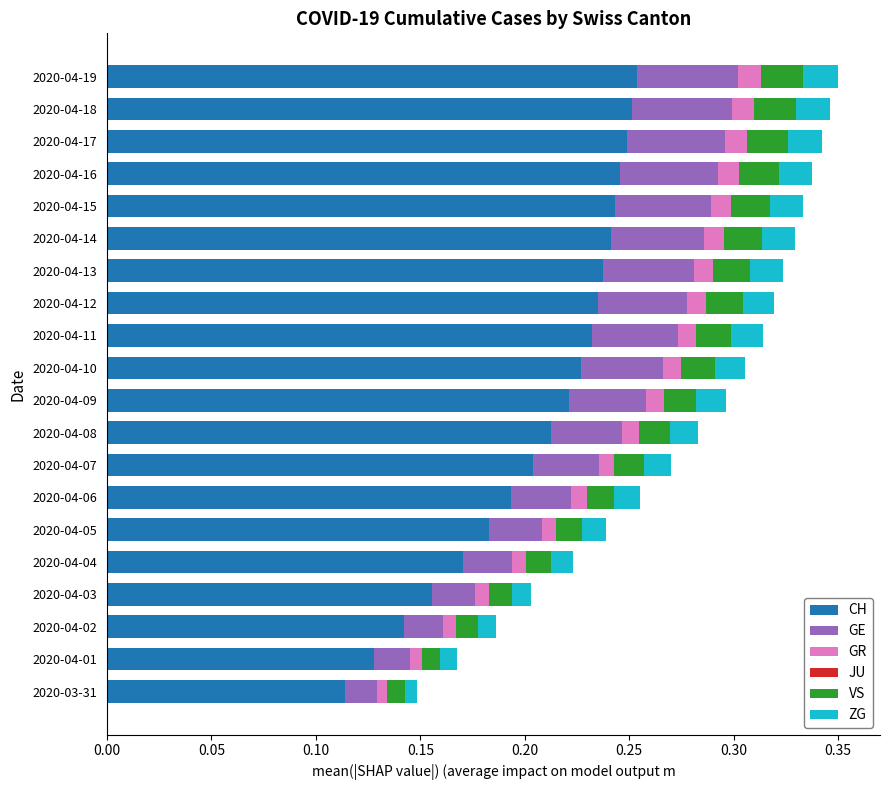

Is it true that CH equals 0.4 at 2020-04-18?

False